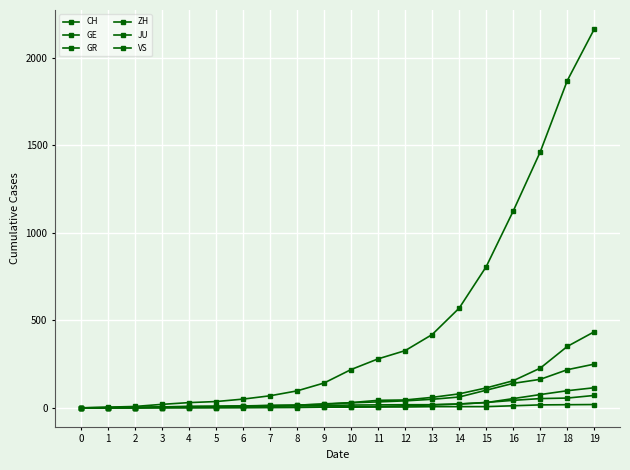

Reading left to right, extract all data points from this chart.

CH: 0	4	8	20	30	36	50	69	97	142	219	280	327	419	570	807	1125	1463	1870	2165
GE: 0	1	1	5	9	10	11	14	16	20	30	43	45	60	80	114	155	227	351	435
GR: 0	2	2	6	6	6	9	9	12	14	16	17	18	18	22	31	43	53	56	71
ZH: 0	0	2	2	6	7	10	13	15	23	29	34	40	49	62	101	140	163	218	250
JU: 0	0	1	1	1	1	1	2	2	4	4	5	5	7	7	7	12	17	18	19
VS: 0	0	0	1	1	2	3	3	4	5	6	7	12	17	22	30	53	76	98	115